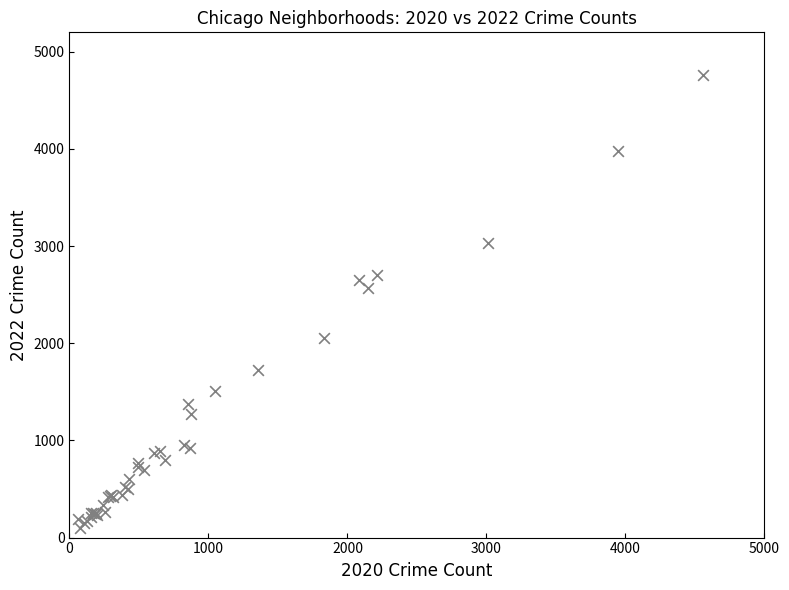

What Y value in the scatter plot is closest to 2430?

2566